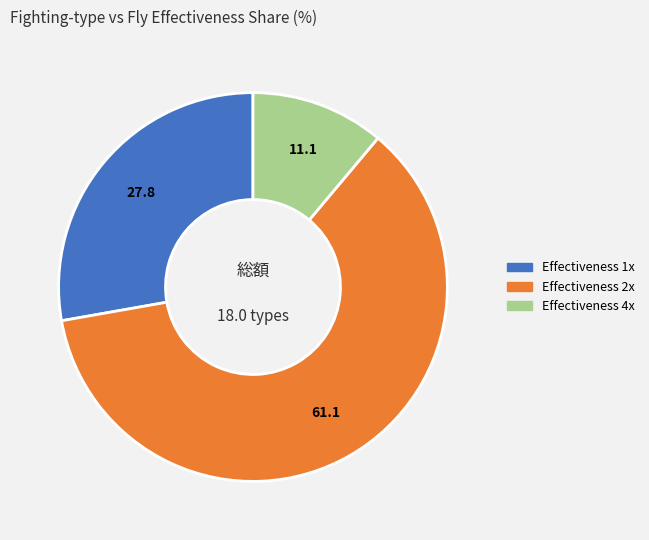

Does any single category account for the majority?

Yes